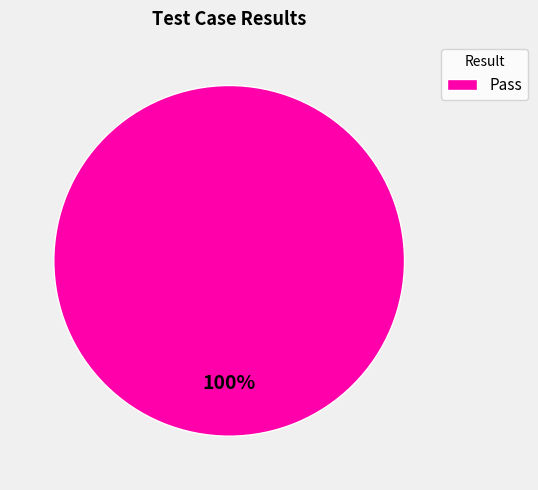

What percentage is the Pass slice, to the nearest percent?

100%